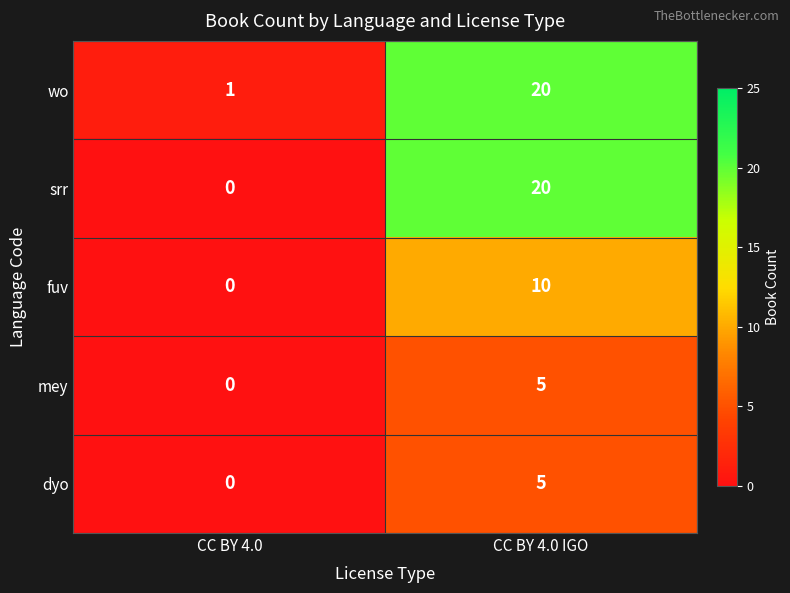

What is the sum of all wo values?

21